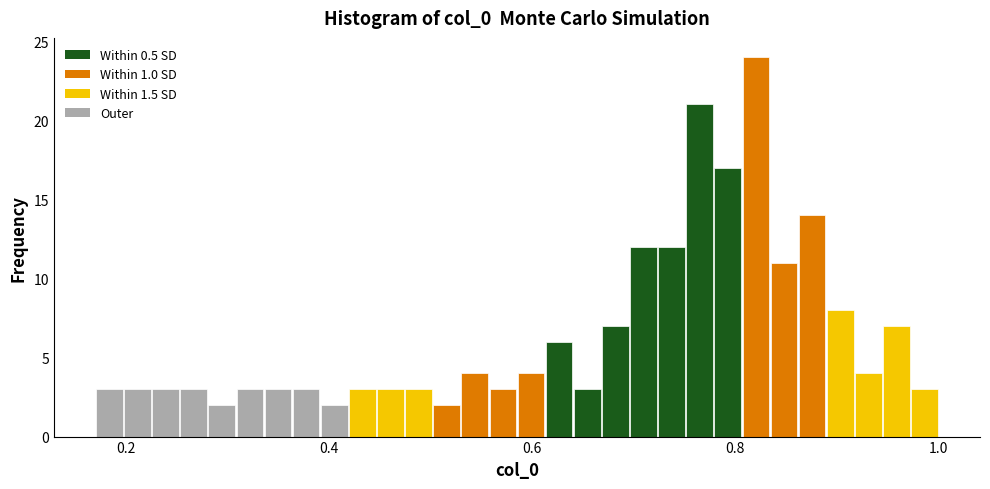

Around what value on the x-axis is the tallest bar? Give the approximate position of its centre, as read against the axis.

0.82